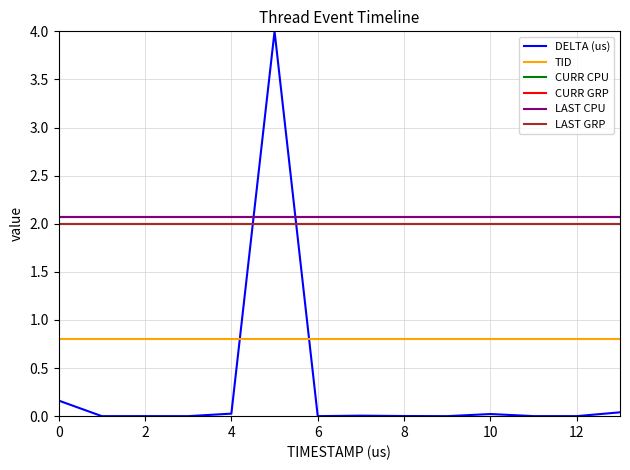

Is this an area chart (filled region under the line)?

No